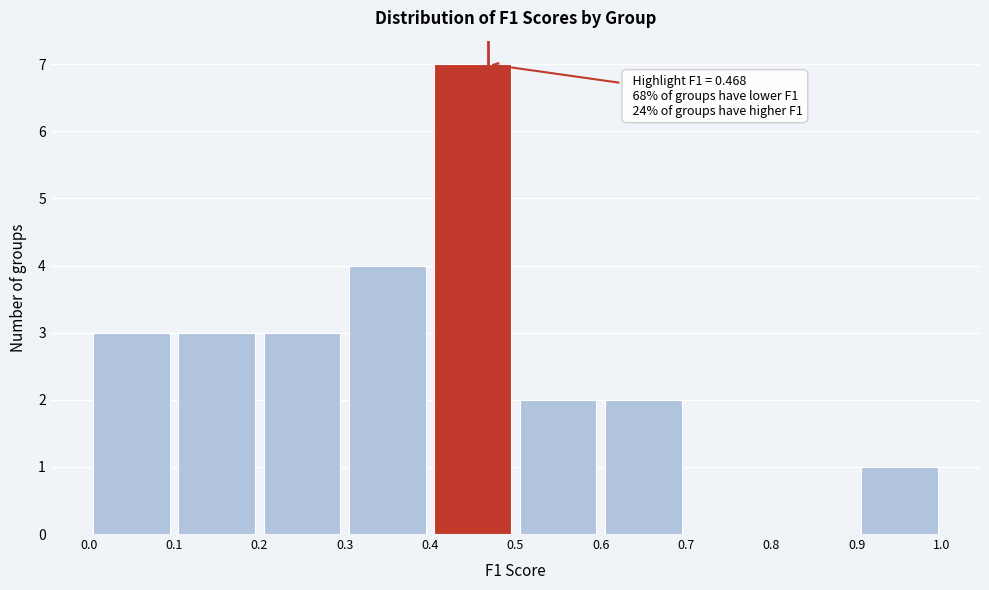

Over which range of the x-axis is the bar tallest?

0.4 to 0.5